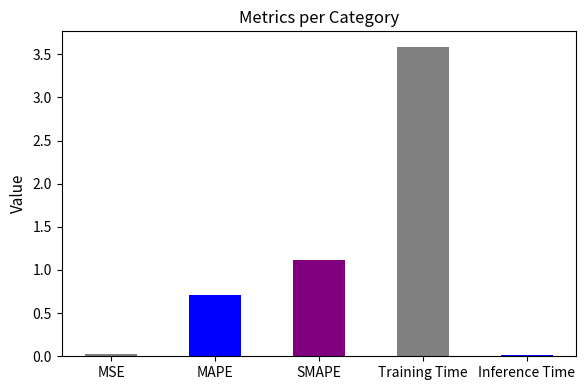

What is the label of the 4th bar from the right?

MAPE